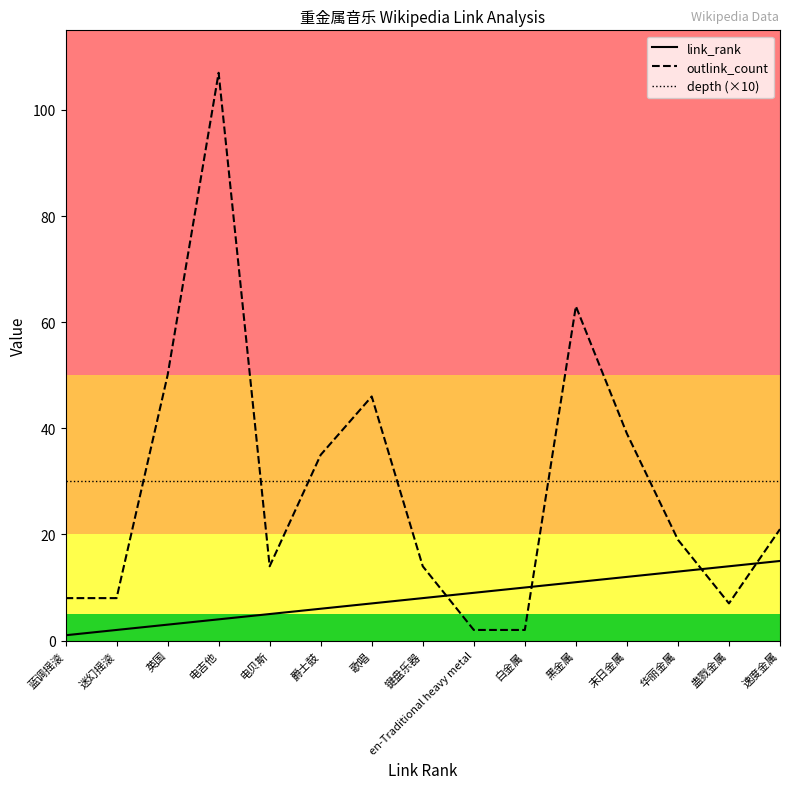

The depth (×10) series shows 39 at 迷幻摇滚. True or false?

False